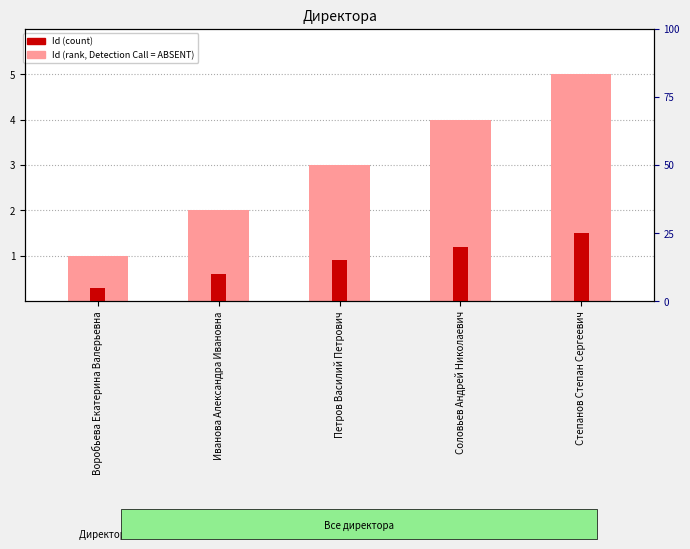

Count the Id (rank, Detection Call = ABSENT) values in the range 2 to 4.

3